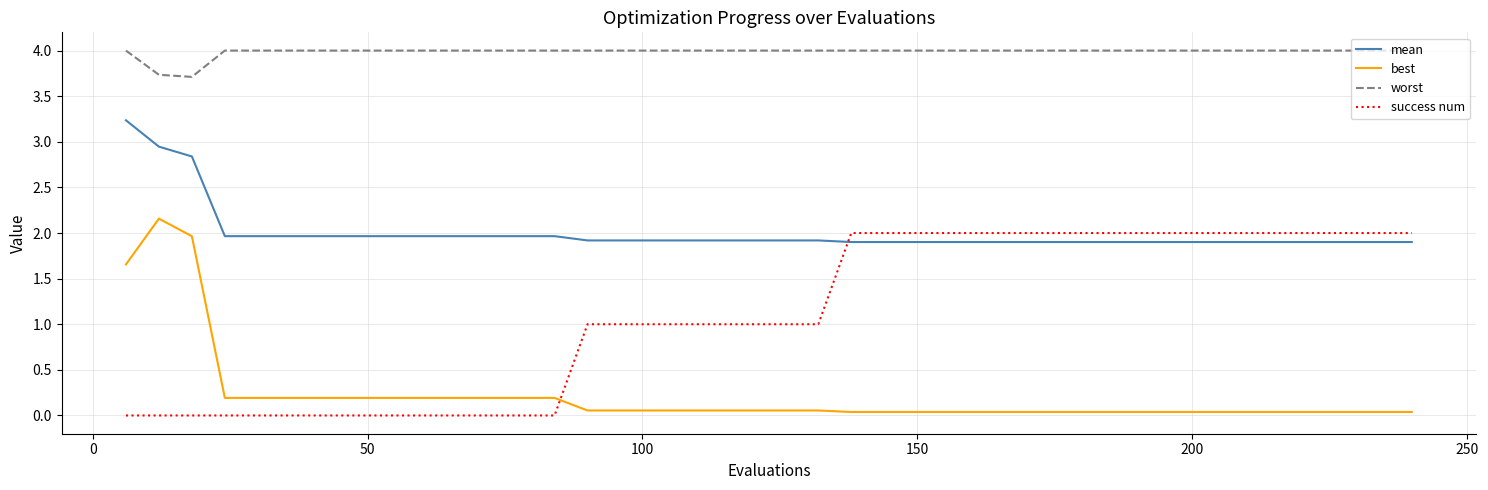

What are all the series names shown in the legend?

mean, best, worst, success num